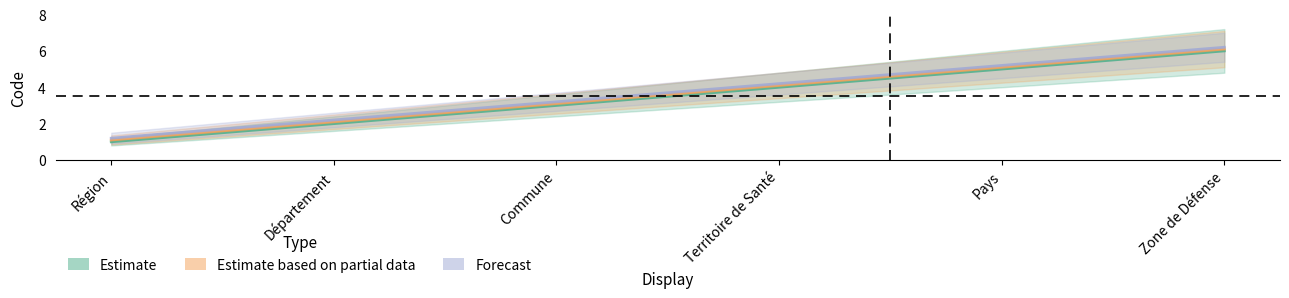

Where is Estimate based on partial data nearest to the value 3?

Commune